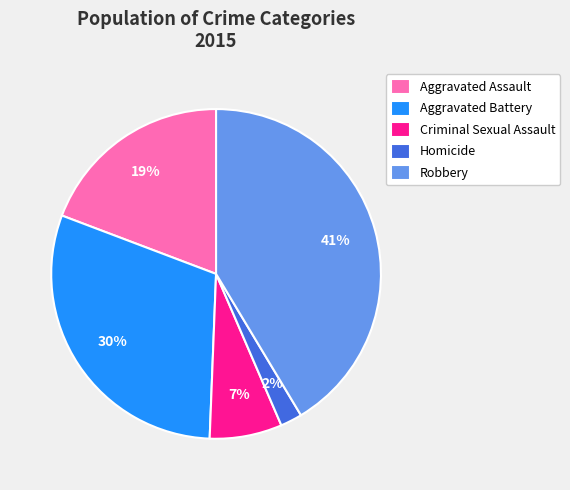

Rank the categories by value from lowest to highest.

Homicide, Criminal Sexual Assault, Aggravated Assault, Aggravated Battery, Robbery